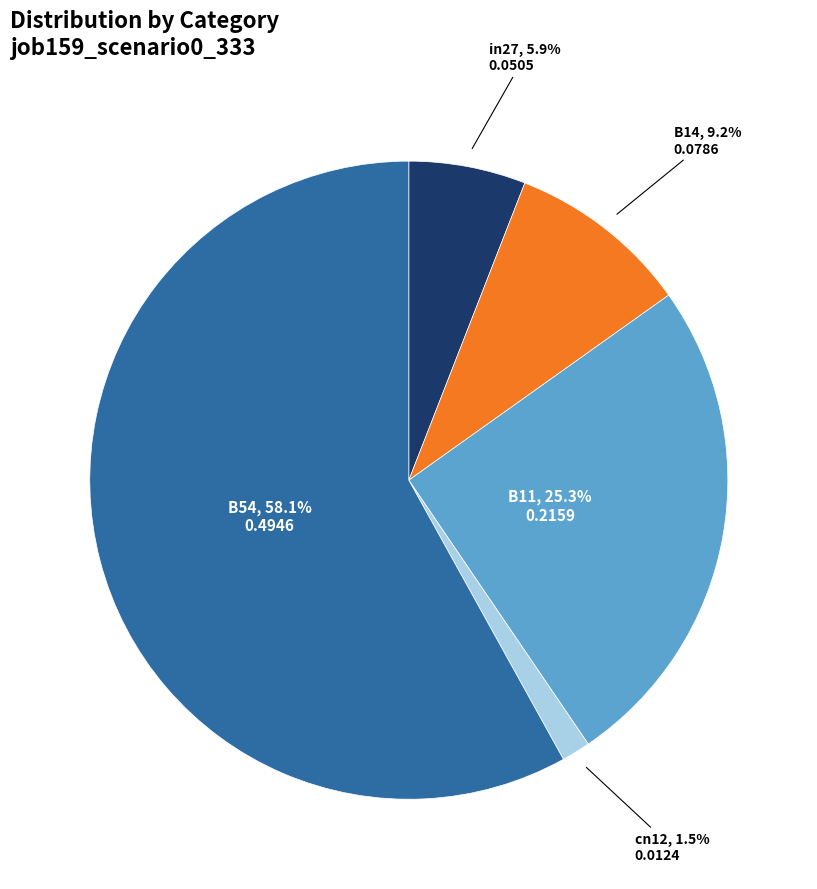

Does any single category account for the majority?

Yes